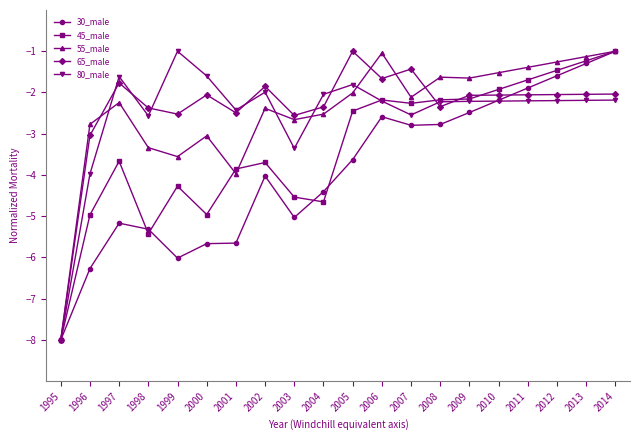

Does the chart have visible grid lines?

No